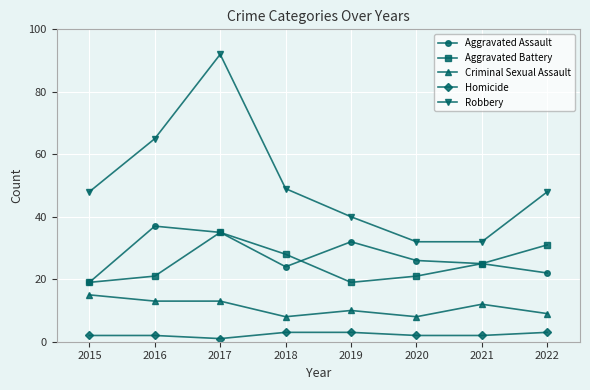

What is the difference between the highest and lowest values at 2016?

63